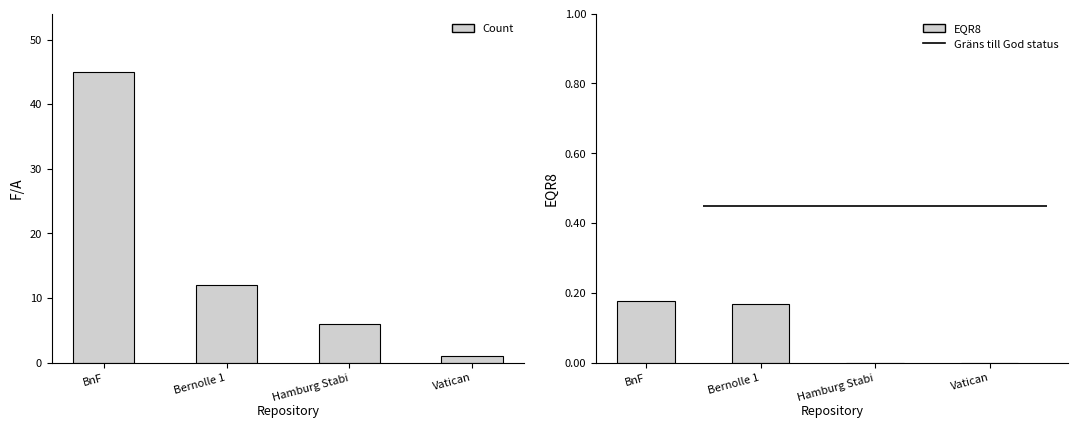

How many data points in EQR8 are above 0?

2